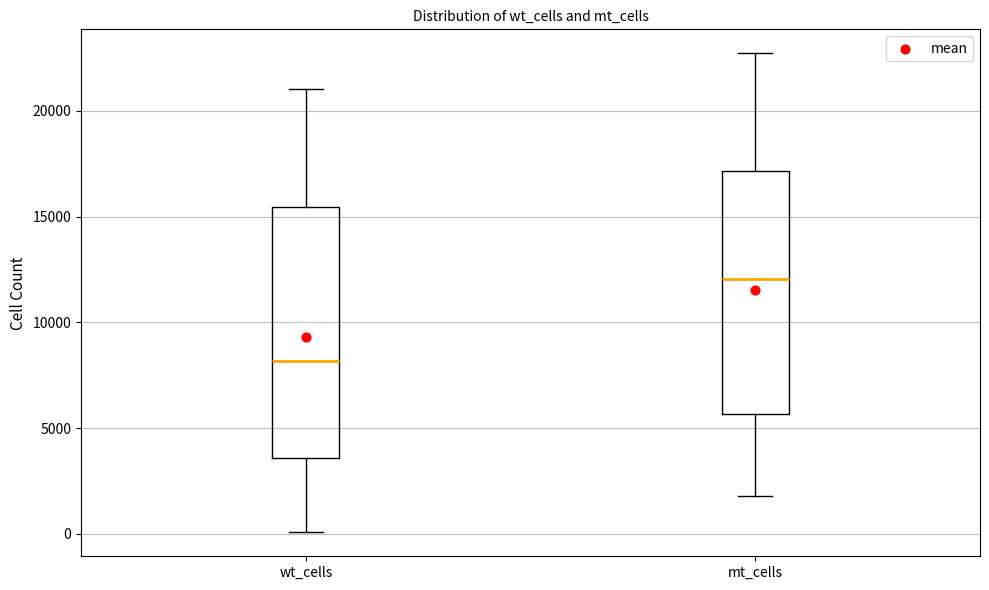

Reading left to right, transcribe this box plot: for each box, give where its median line is, the range the box spans, and where its two whiskers end, as read against the y-axis. The values are not printed on the chart, so give them approximately, as read against the axis.

wt_cells: median 8000, box 3500 to 15500, whiskers 0 to 21000
mt_cells: median 12000, box 5500 to 17000, whiskers 2000 to 22500